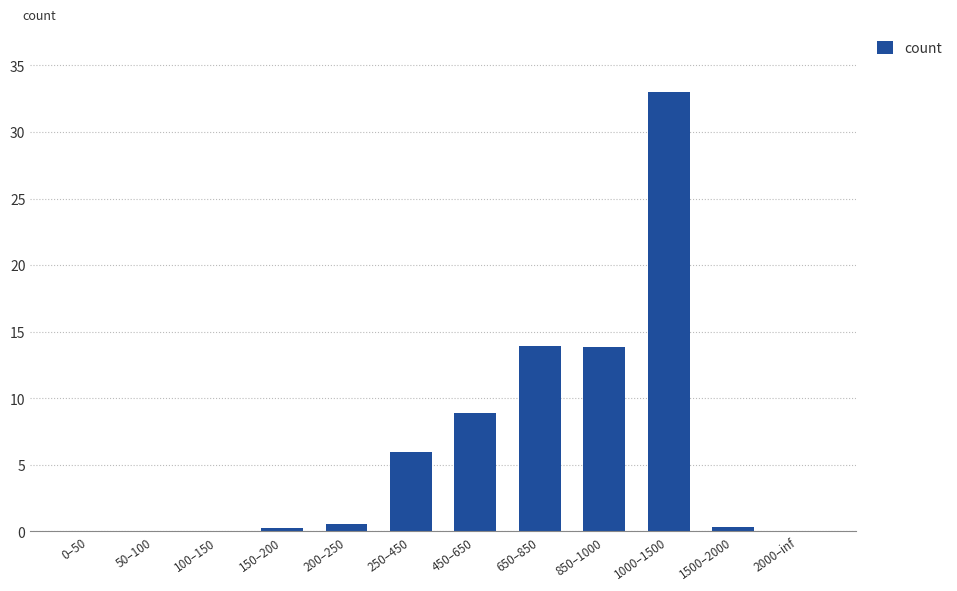

Which has a higher value, 450–650 or 650–850?

650–850